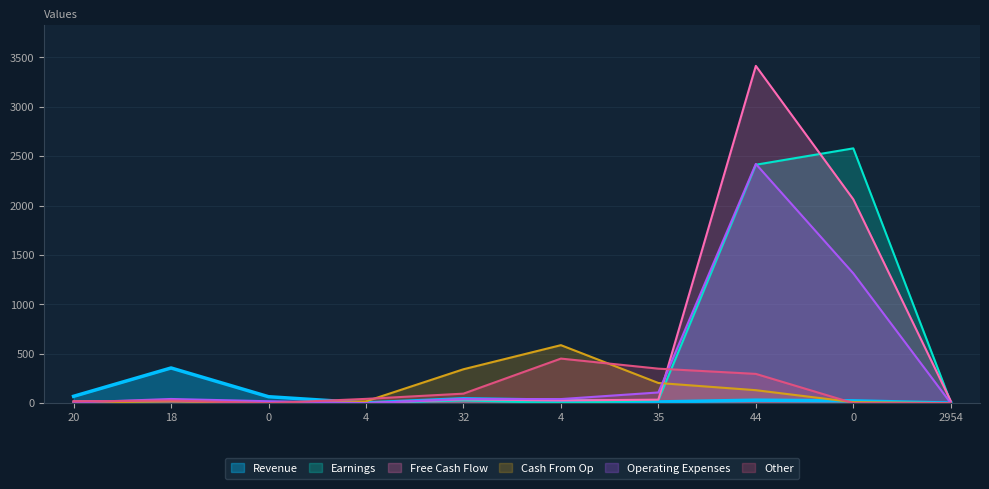

At which category does the chart reach its peak across all series?

44